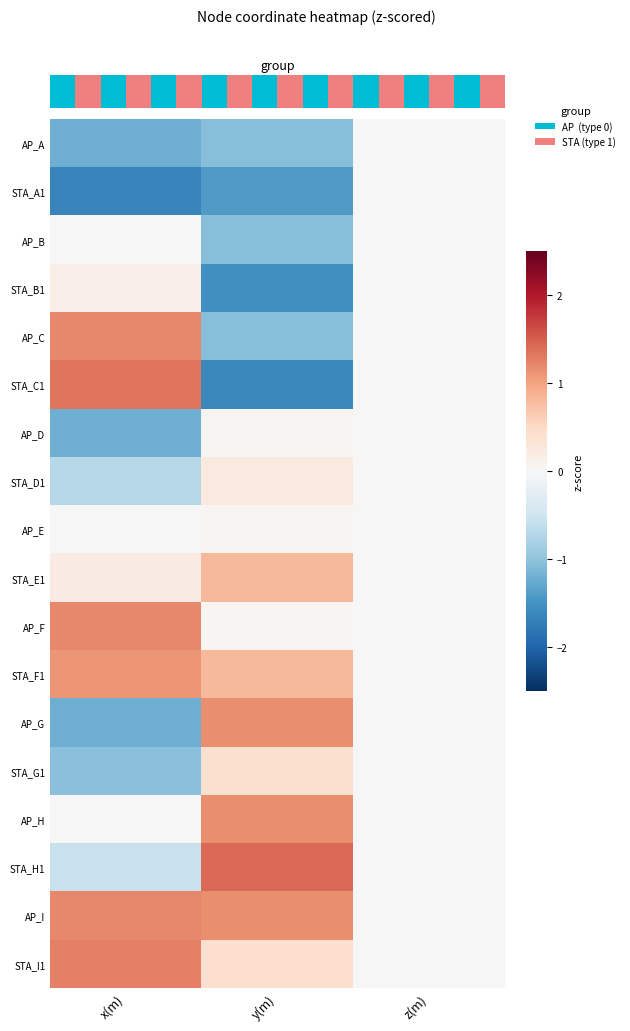

Reading right to left, transcribe all the data shown in this chart.

AP_A: z(m)=0.0	y(m)=-1.1	x(m)=-1.2
STA_A1: z(m)=0.0	y(m)=-1.4	x(m)=-1.6
AP_B: z(m)=0.0	y(m)=-1.1	x(m)=-0.0
STA_B1: z(m)=0.0	y(m)=-1.5	x(m)=0.2
AP_C: z(m)=0.0	y(m)=-1.1	x(m)=1.2
STA_C1: z(m)=0.0	y(m)=-1.6	x(m)=1.3
AP_D: z(m)=0.0	y(m)=0.0	x(m)=-1.2
STA_D1: z(m)=0.0	y(m)=0.2	x(m)=-0.7
AP_E: z(m)=0.0	y(m)=0.0	x(m)=-0.0
STA_E1: z(m)=0.0	y(m)=0.8	x(m)=0.2
AP_F: z(m)=0.0	y(m)=0.0	x(m)=1.2
STA_F1: z(m)=0.0	y(m)=0.8	x(m)=1.1
AP_G: z(m)=0.0	y(m)=1.2	x(m)=-1.2
STA_G1: z(m)=0.0	y(m)=0.4	x(m)=-1.0
AP_H: z(m)=0.0	y(m)=1.2	x(m)=-0.0
STA_H1: z(m)=0.0	y(m)=1.4	x(m)=-0.6
AP_I: z(m)=0.0	y(m)=1.2	x(m)=1.2
STA_I1: z(m)=0.0	y(m)=0.4	x(m)=1.3